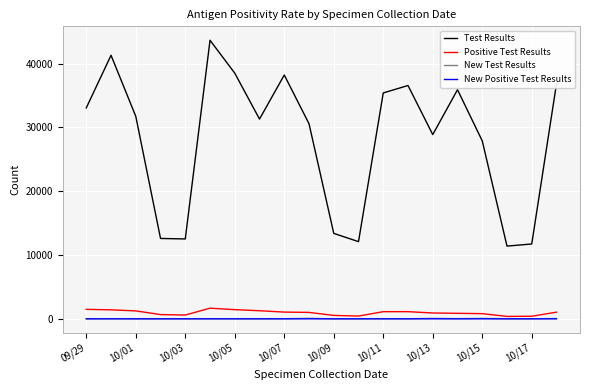

Which series has the widest spread of values?

Test Results